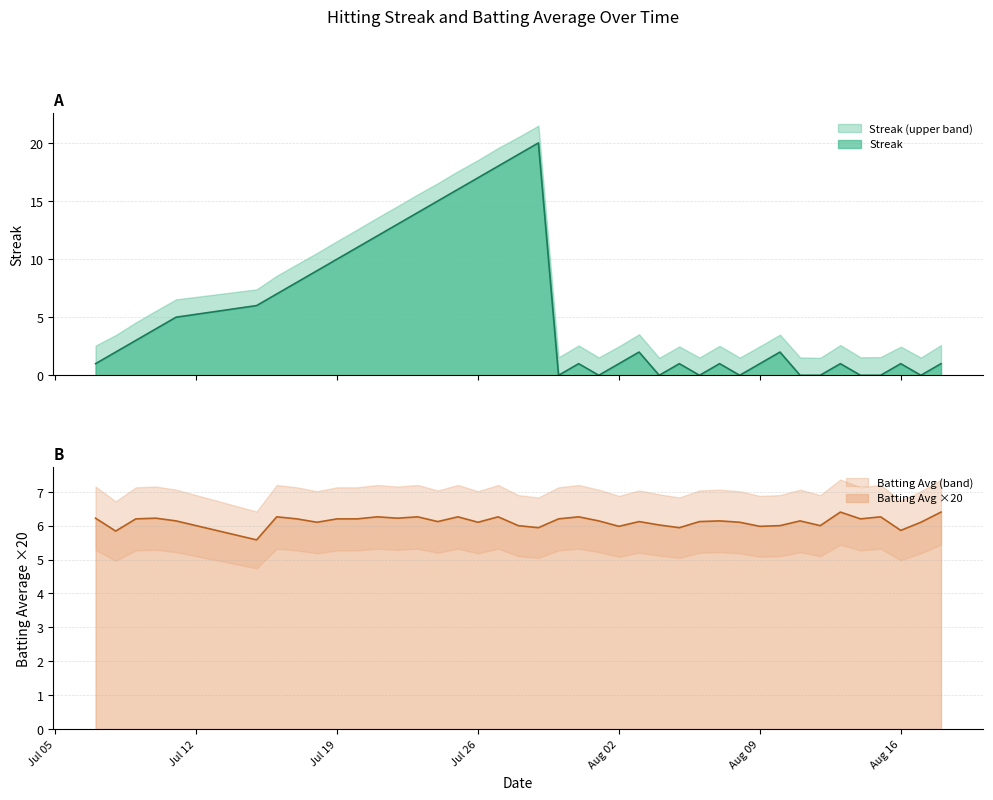

True or false: Streak (upper band) and Streak cross at least once.

False